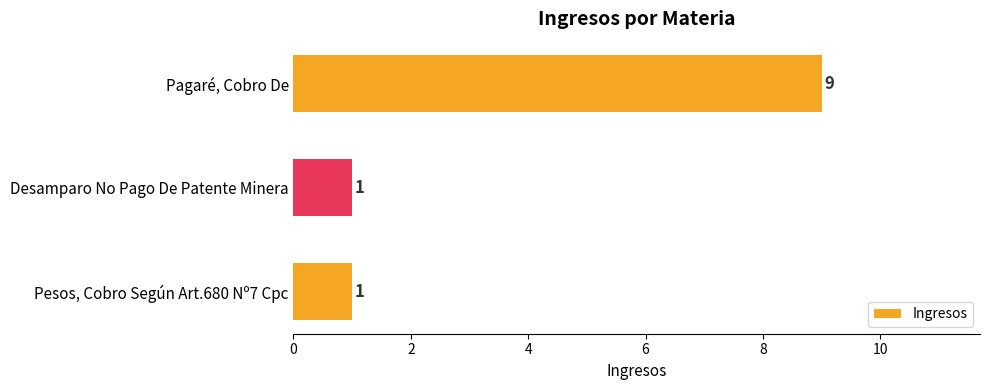

What is the maximum value shown in the chart?

9